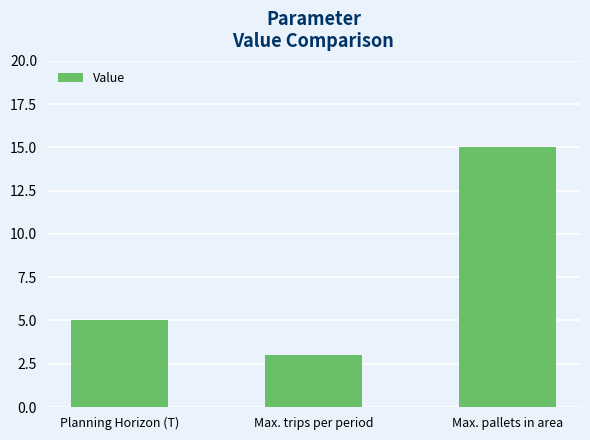

Which label corresponds to the smallest value in the chart?

Max. trips per period